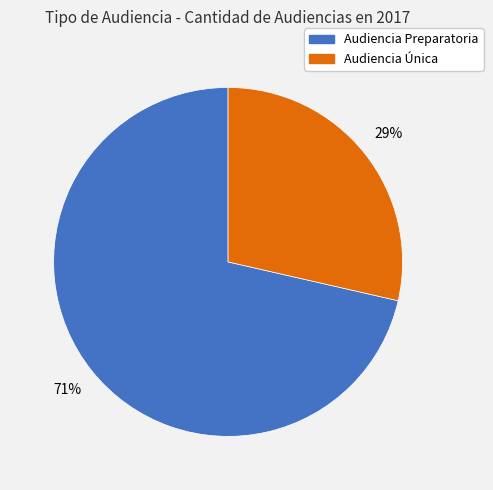

Does Audiencia Única account for over 50% of the chart?

No